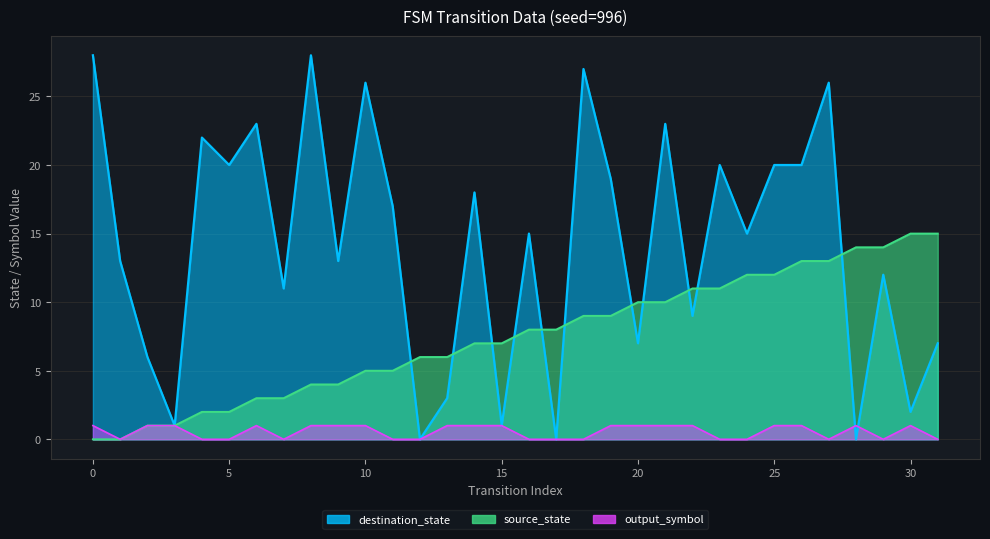

What is the greatest value displayed?

28